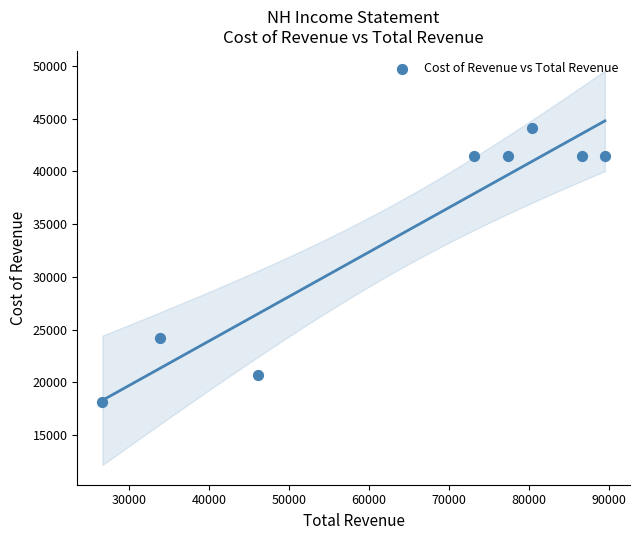

What Y value in the scatter plot is closest to 31100?

24200